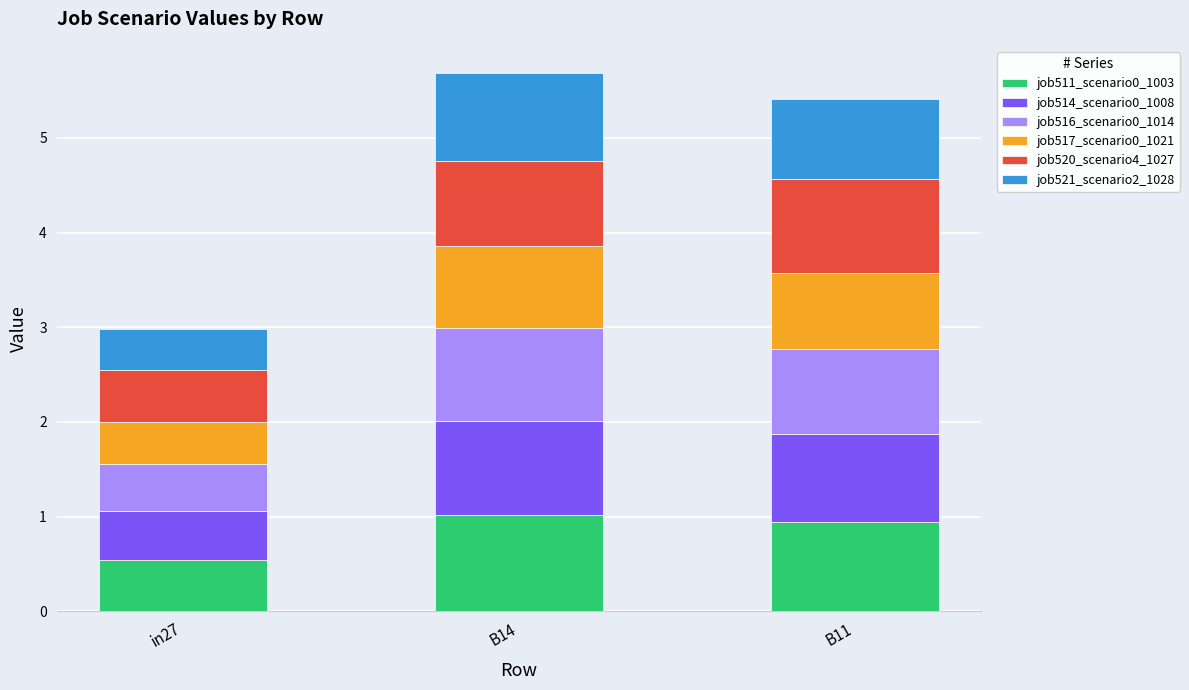

What is the sum of the job511_scenario0_1003 values at B14 and in27?

1.6